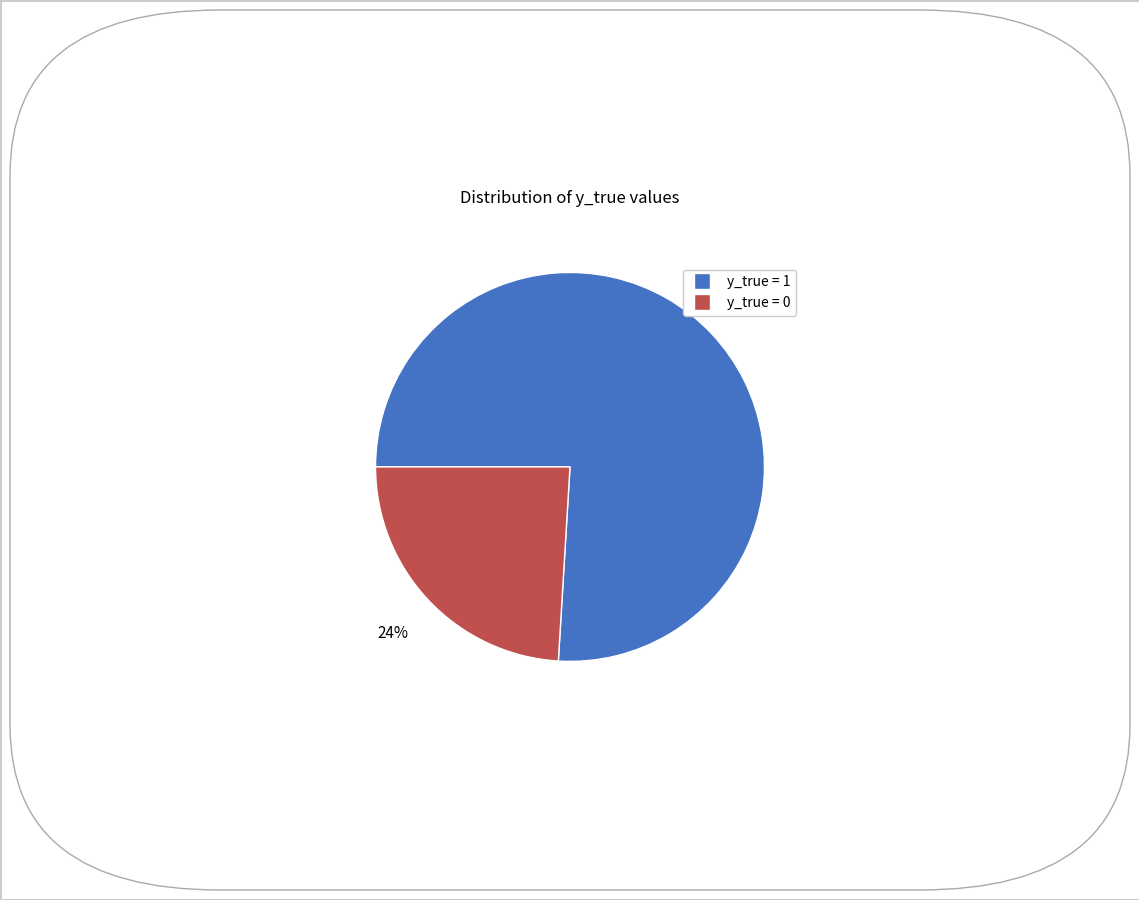

What is the ratio of the value at y_true = 1 to the value at y_true = 0?

3.2